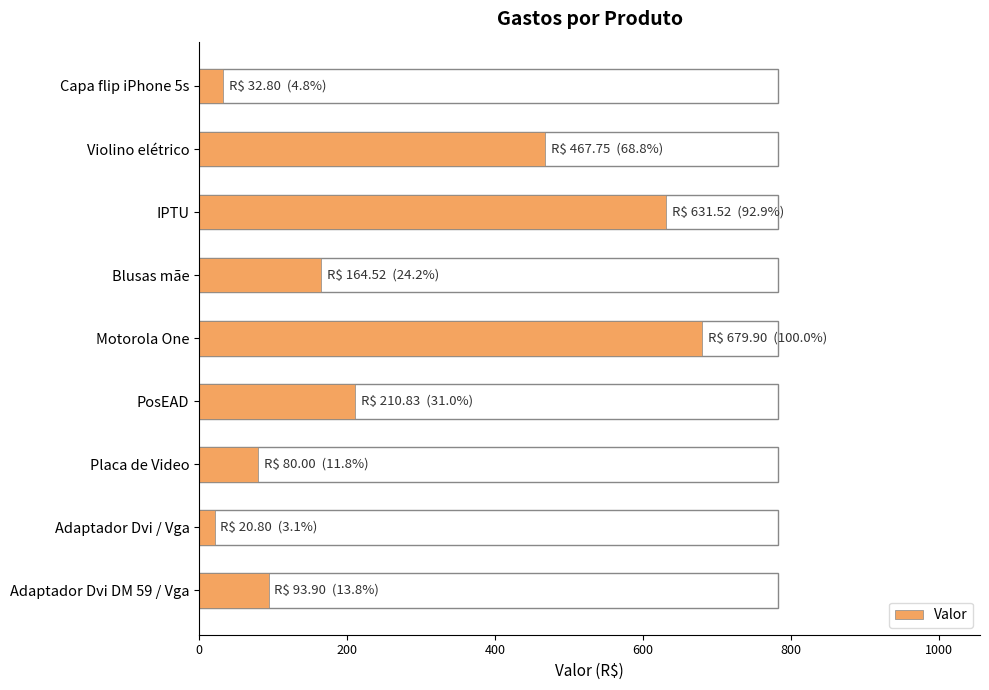

What is the greatest value displayed?

679.9